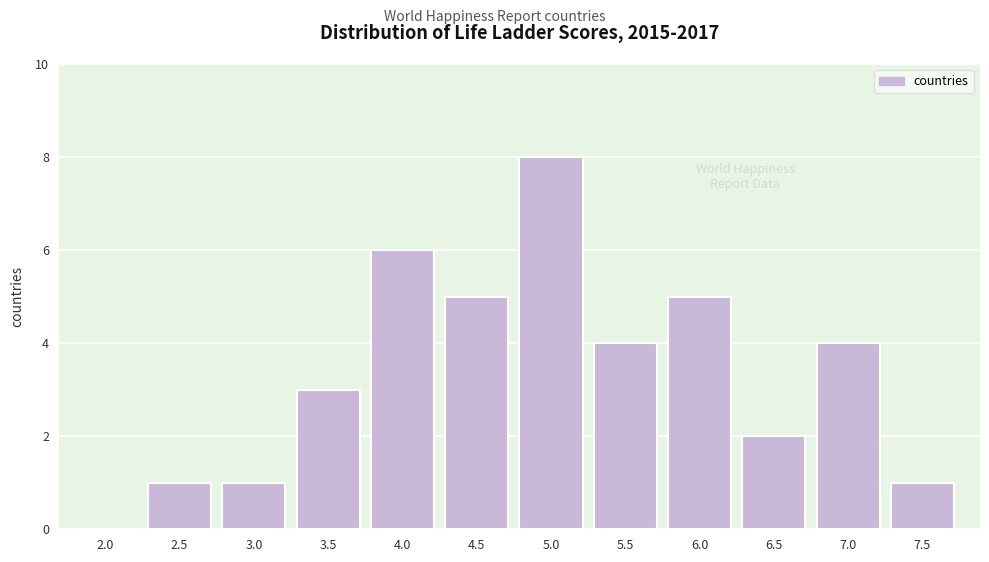

Reading left to right, transcribe all the data shown in this chart.

2.0=0	2.5=1	3.0=1	3.5=3	4.0=6	4.5=5	5.0=8	5.5=4	6.0=5	6.5=2	7.0=4	7.5=1